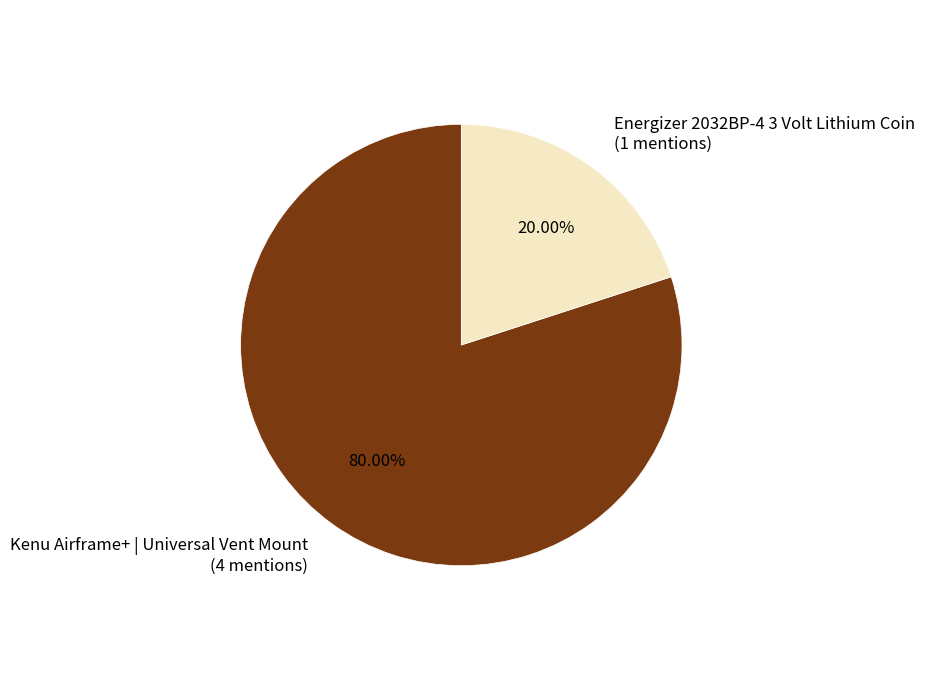

Rank the categories by value from highest to lowest.

Kenu Airframe+ | Universal Vent Mount, Energizer 2032BP-4 3 Volt Lithium Coin